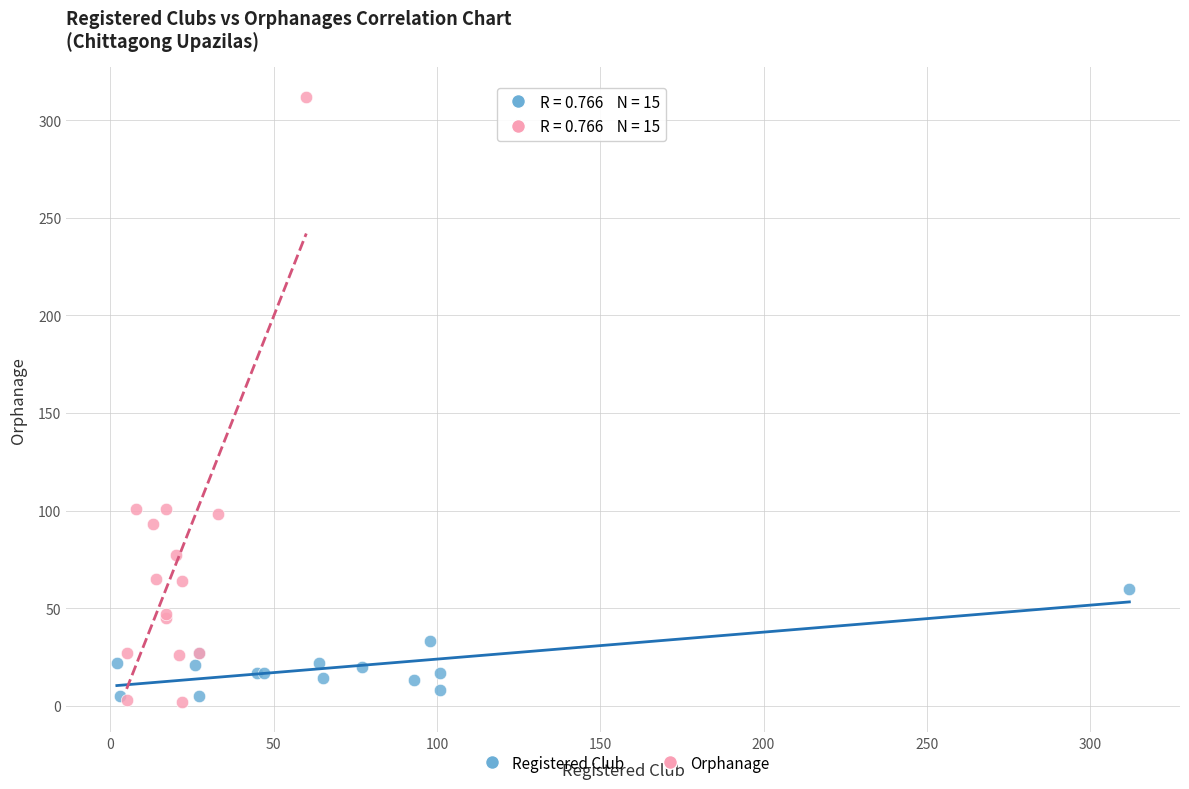

Which series contains the lowest Y value?

Orphanage